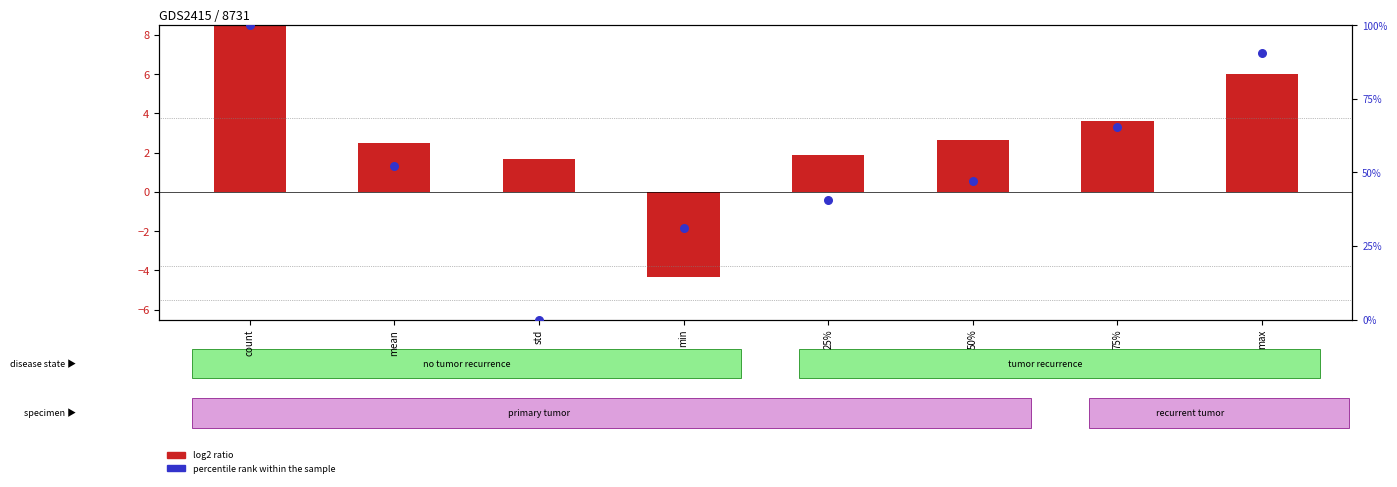

Which series contains the highest Y value?

percentile rank within the sample